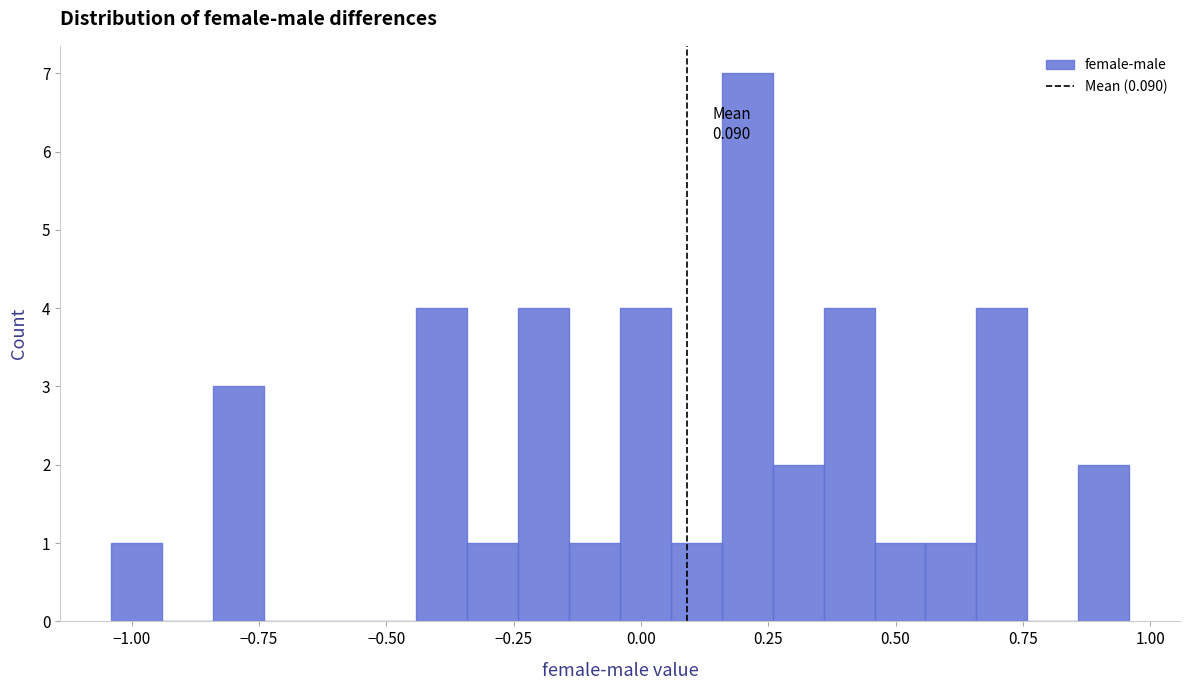

Around what value on the x-axis is the tallest bar? Give the approximate position of its centre, as read against the axis.

0.20